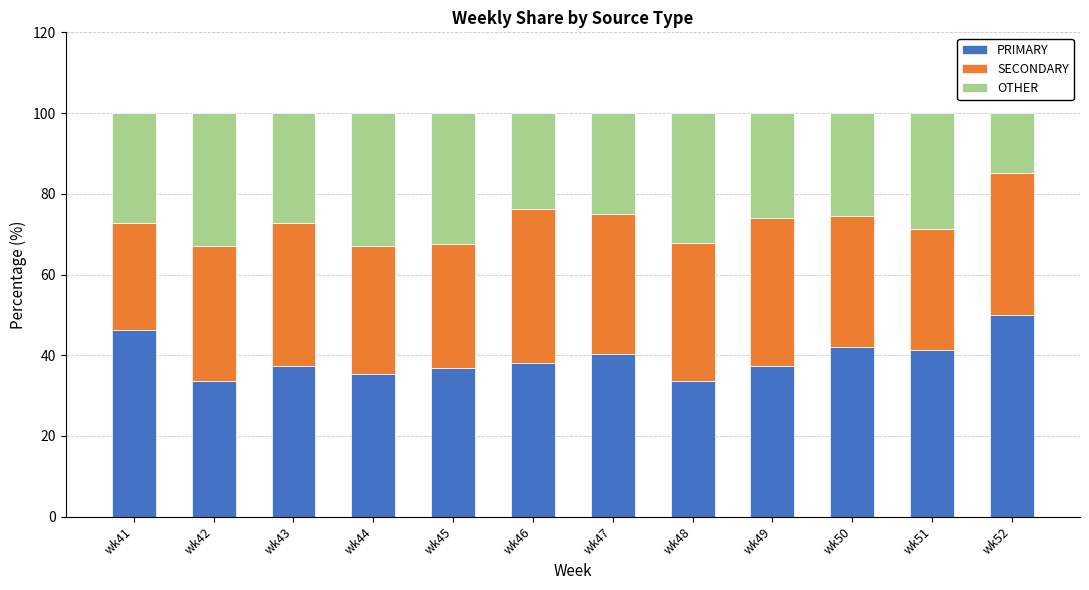

How many bars are there in total?

12